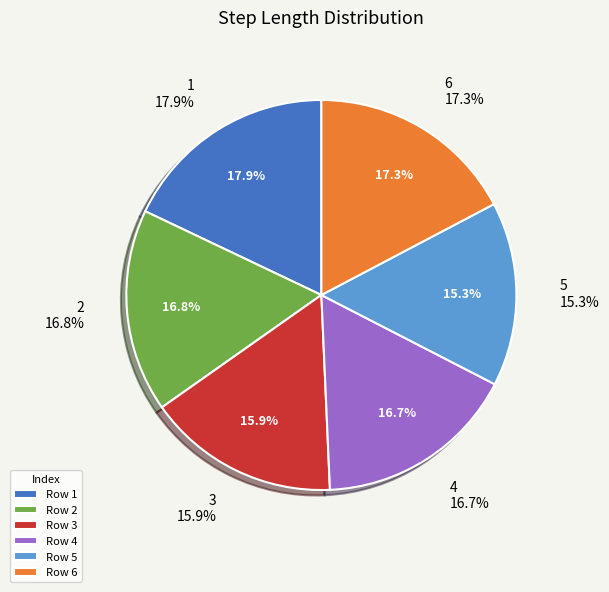

Do 2 and 6 together represent more than half of the pie?

No